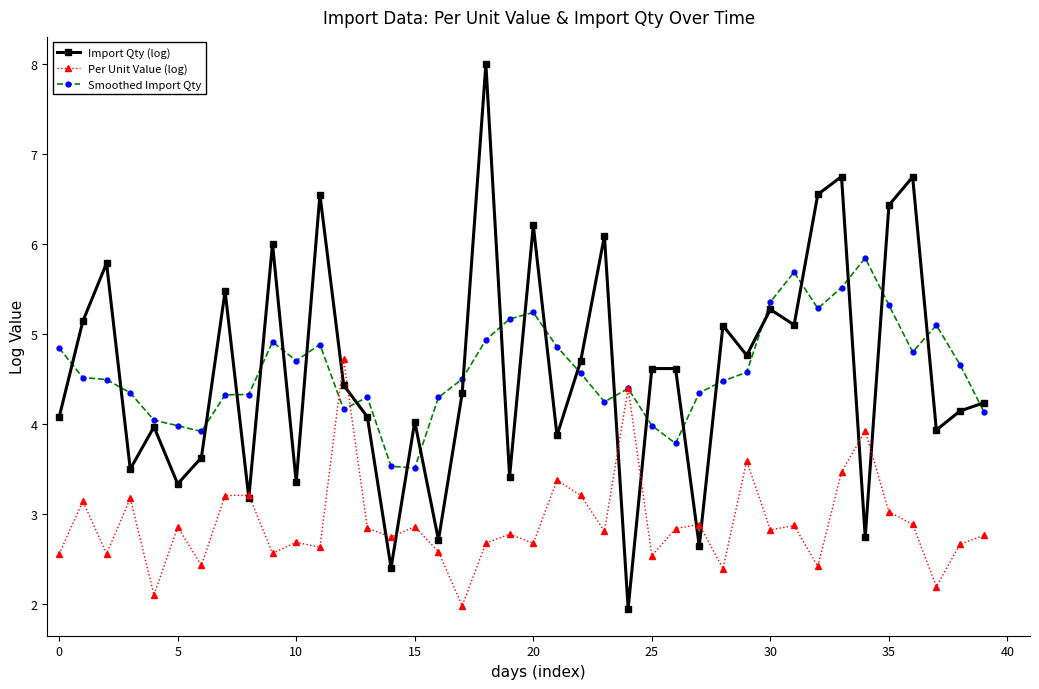

How many series are shown in this chart?

3